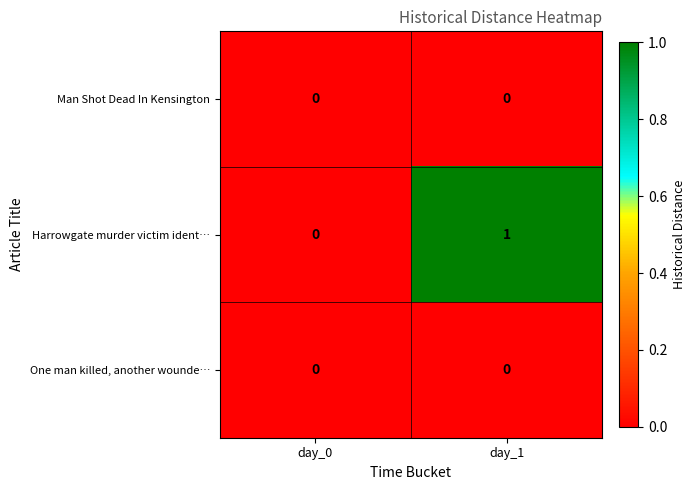

Which series has the largest range (max minus min)?

Harrowgate murder victim ident…